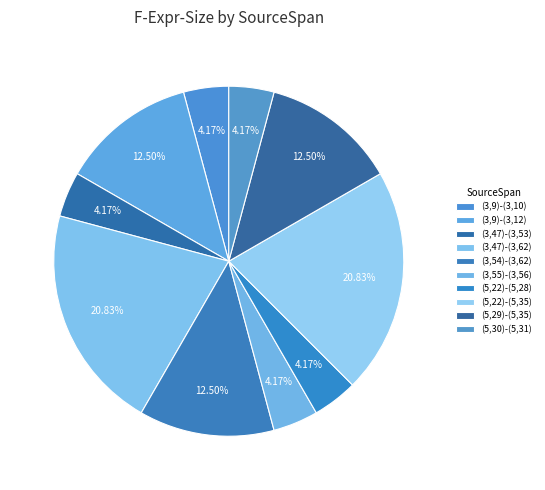

What is the smallest slice in the pie chart?

(3,9)-(3,10)